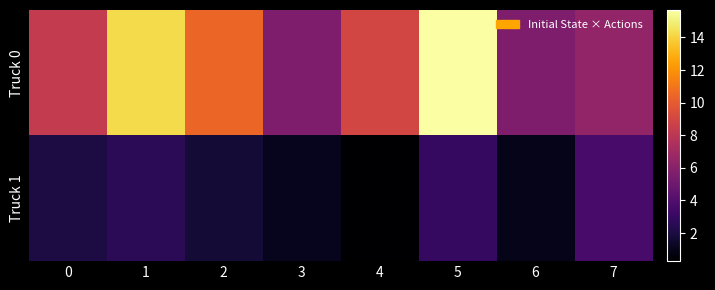

Which series changed the most between 1 and 3?

Truck 0